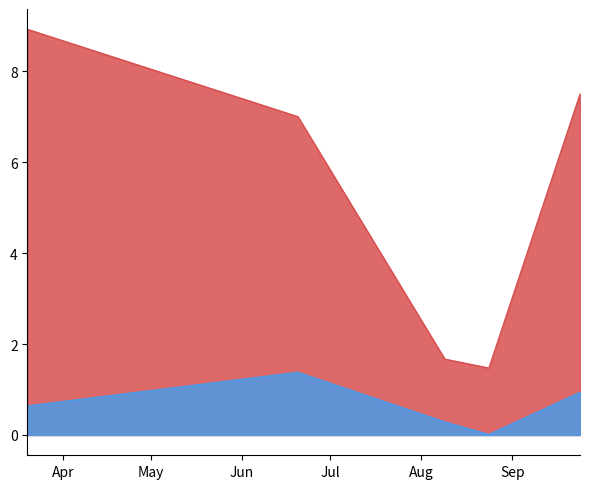

Is the value of dS0 at 2024-09-24 greater than the value of TB at 2024-06-20?

No